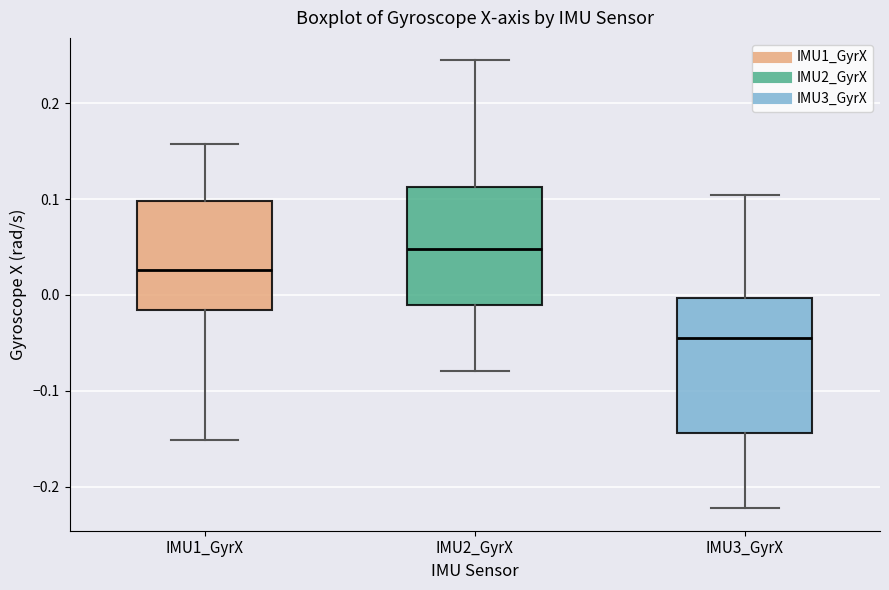

Which box is the tallest, from its lower edge to its upper edge?

IMU3_GyrX